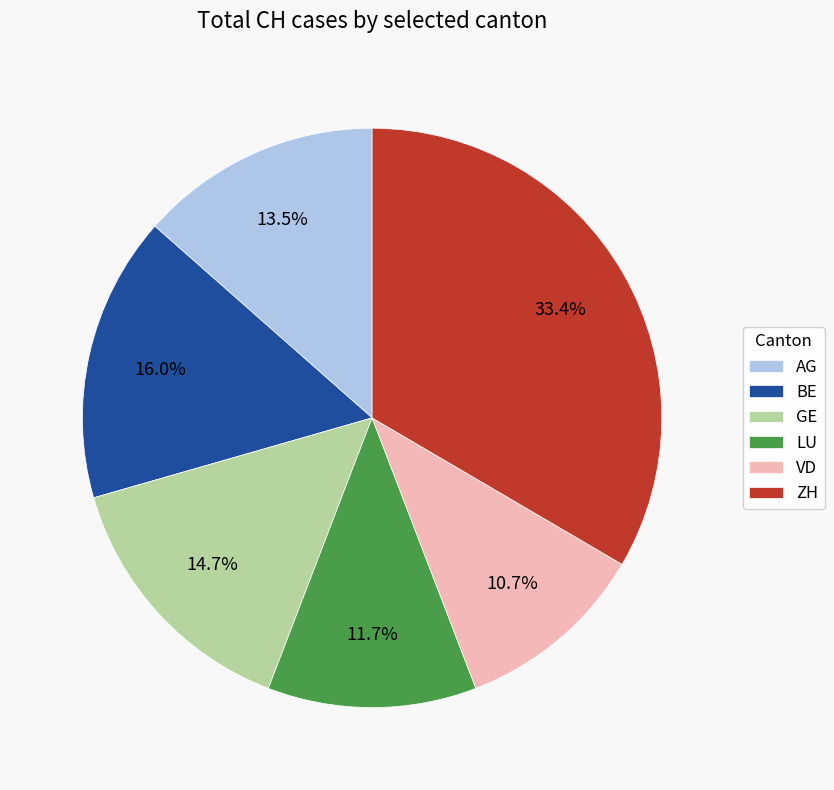

What is the largest slice in the pie chart?

ZH